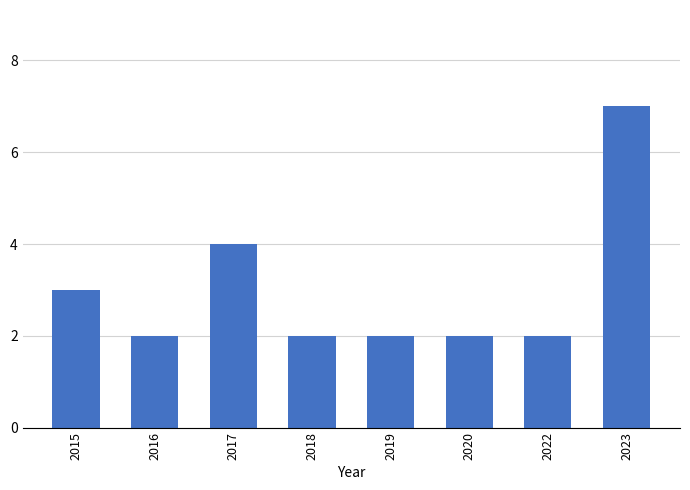

What is the difference between the maximum and second lowest values?

5